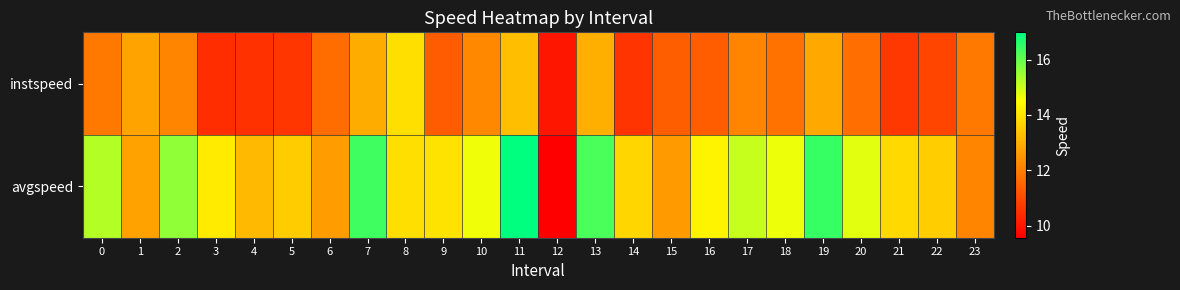

Reading right to left, list all the values displayed in this chart.

instspeed: 23=11.9	22=10.9	21=10.7	20=11.7	19=12.8	18=11.8	17=12.1	16=11.4	15=11.4	14=10.6	13=13.0	12=10.0	11=13.2	10=12.2	9=11.3	8=13.9	7=12.9	6=11.7	5=10.6	4=10.5	3=10.4	2=12.2	1=12.7	0=11.9
avgspeed: 23=12.2	22=13.6	21=13.8	20=14.8	19=16.4	18=14.7	17=15.1	16=14.3	15=12.6	14=13.7	13=16.2	12=9.6	11=17.0	10=14.7	9=14.0	8=13.9	7=16.4	6=12.6	5=13.5	4=13.2	3=14.1	2=15.6	1=12.7	0=15.2